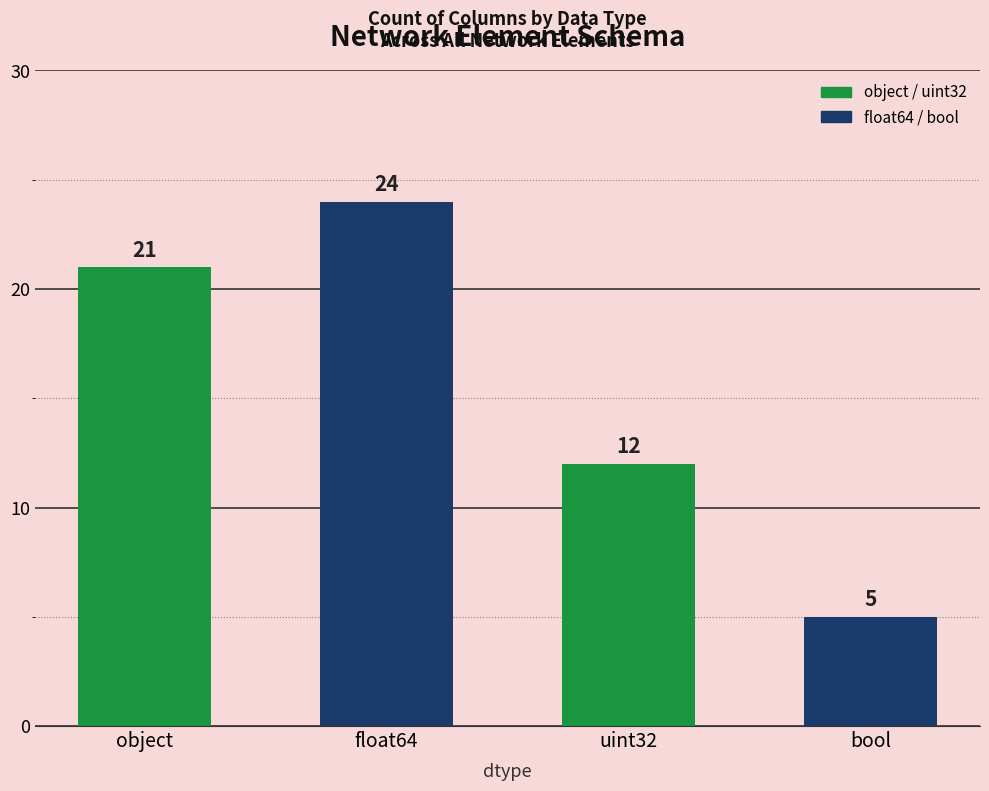

What is the difference between the values at bool and float64?

19